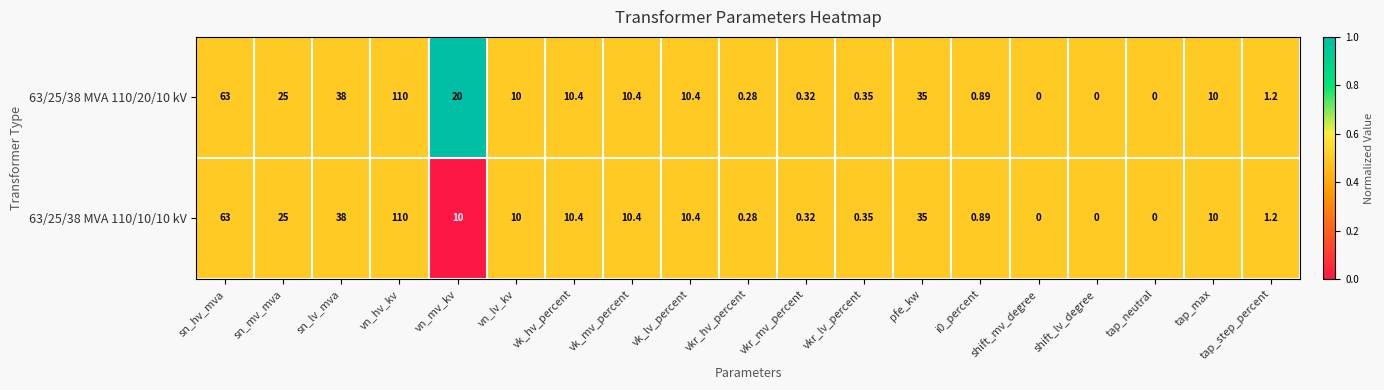

At which label is 63/25/38 MVA 110/20/10 kV closest to 55?

sn_hv_mva